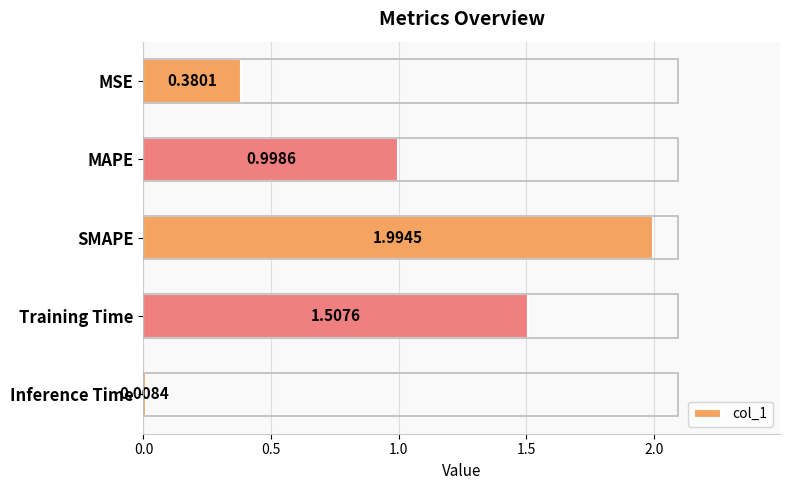

How many bars are there in total?

5